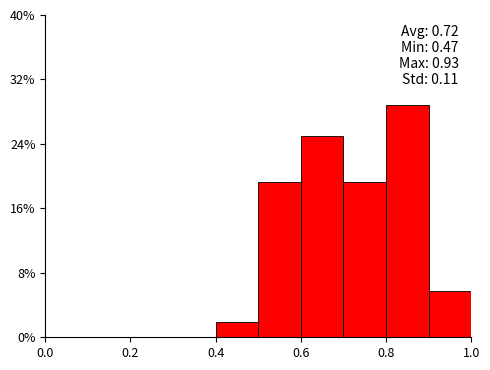

Which range on the x-axis has the tallest bar?

0.8 to 0.9